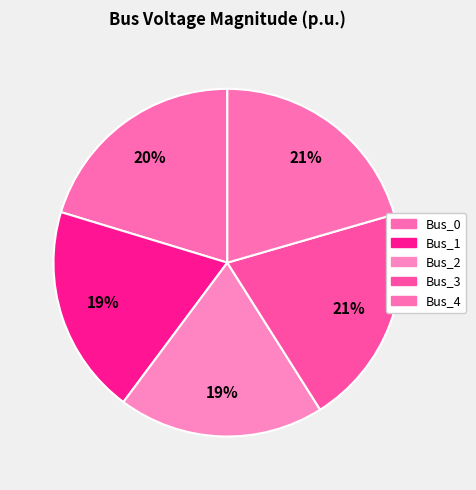

Count the number of slices in the pie.

5